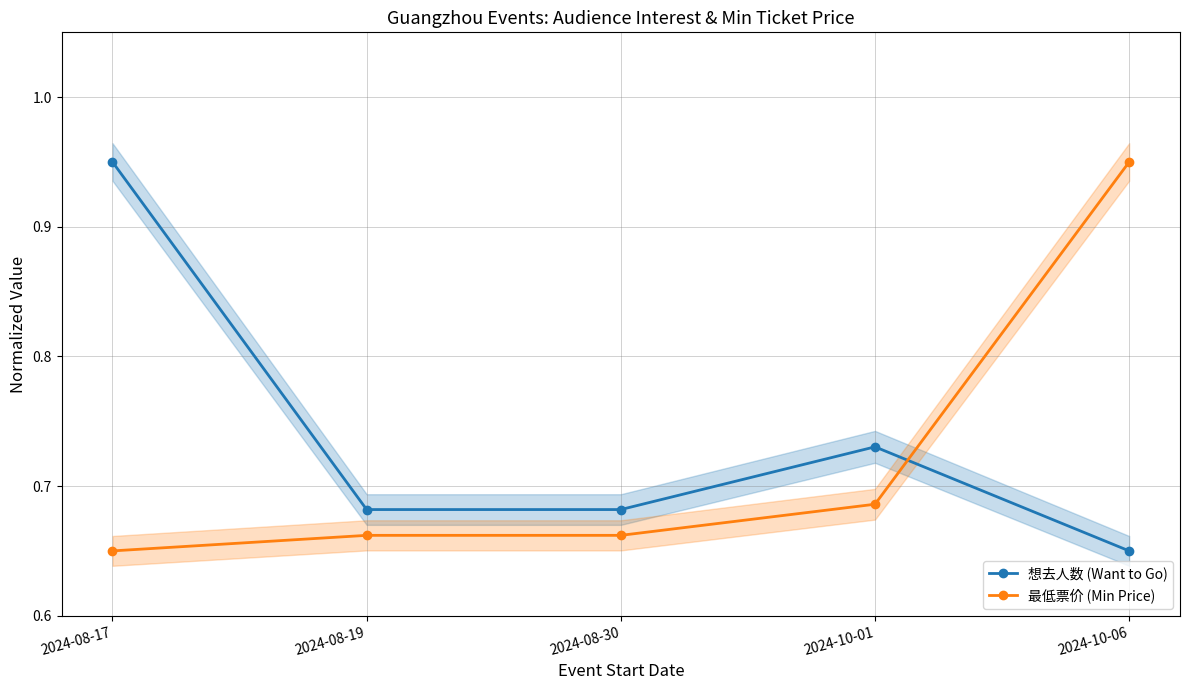

True or false: 想去人数 (Want to Go) has a value of 1.2 at 2024-10-01.

False